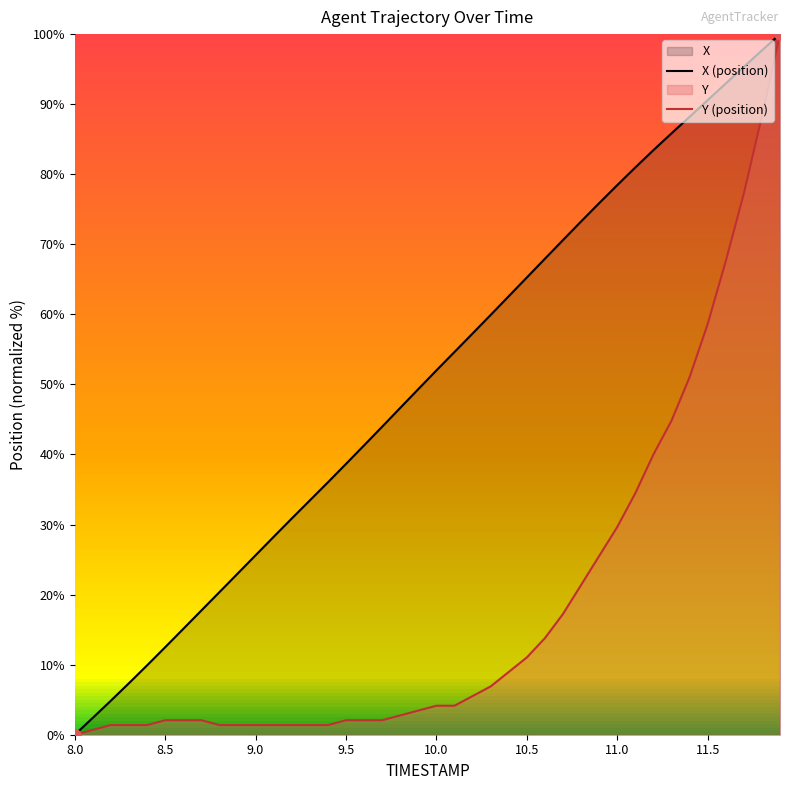

Which series reaches the maximum Y coordinate?

X (position)